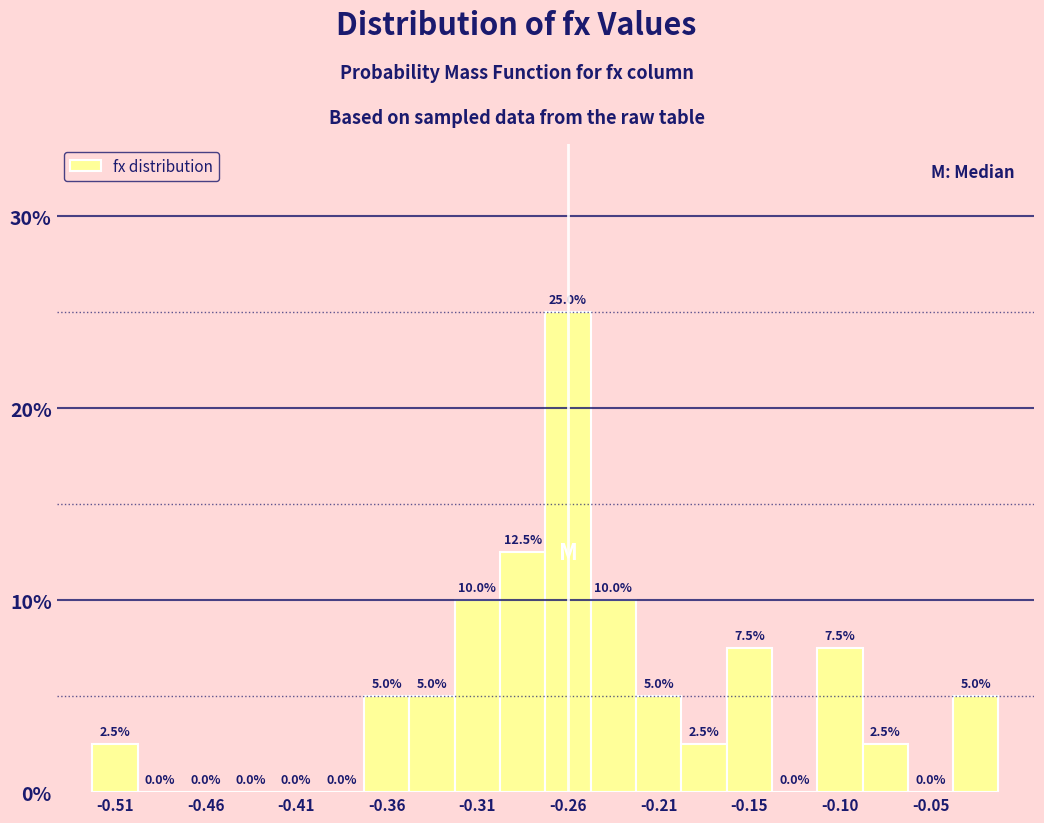

Around what value on the x-axis is the tallest bar? Give the approximate position of its centre, as read against the axis.

-0.26